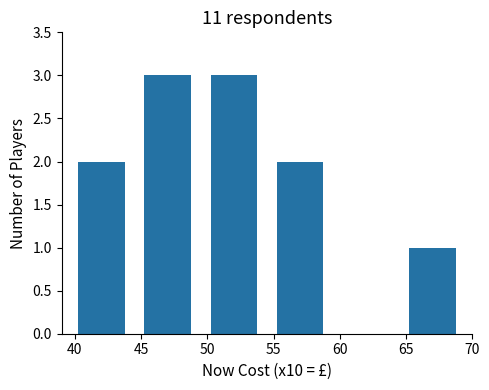

What is the sum of all values?

11